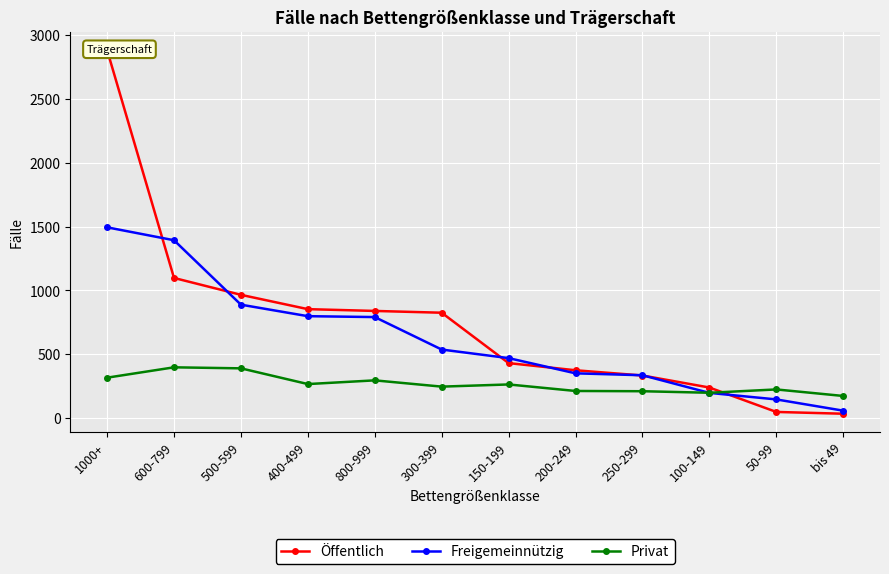

What is the difference between the maximum and second lowest values in the Privat series?

199